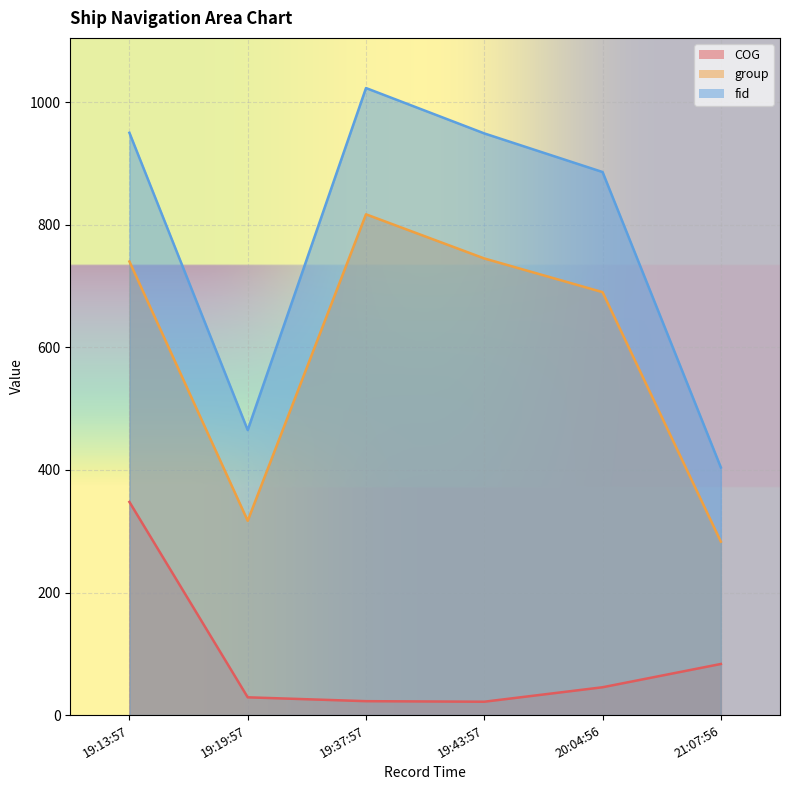

What is the difference between the highest and lowest values at 21:07:56?

320.6